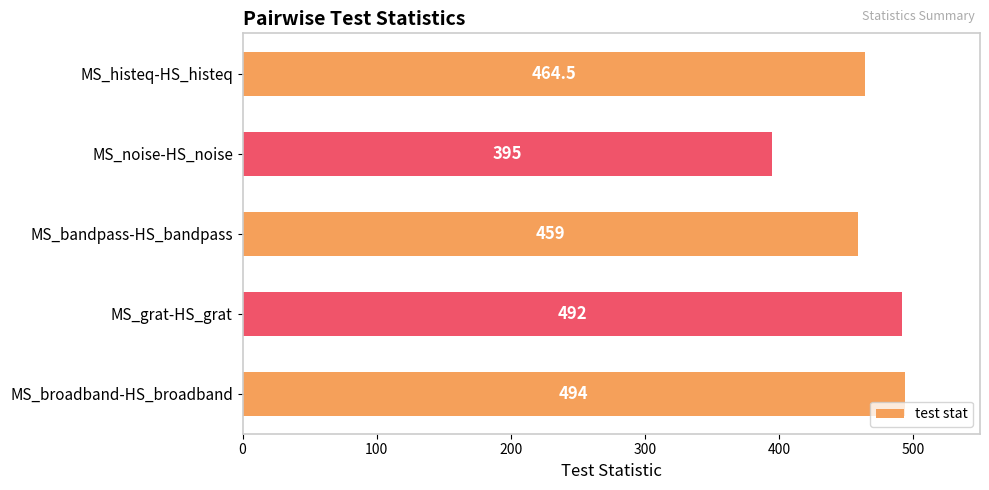

At which label is the value closest to 444?

MS_bandpass-HS_bandpass